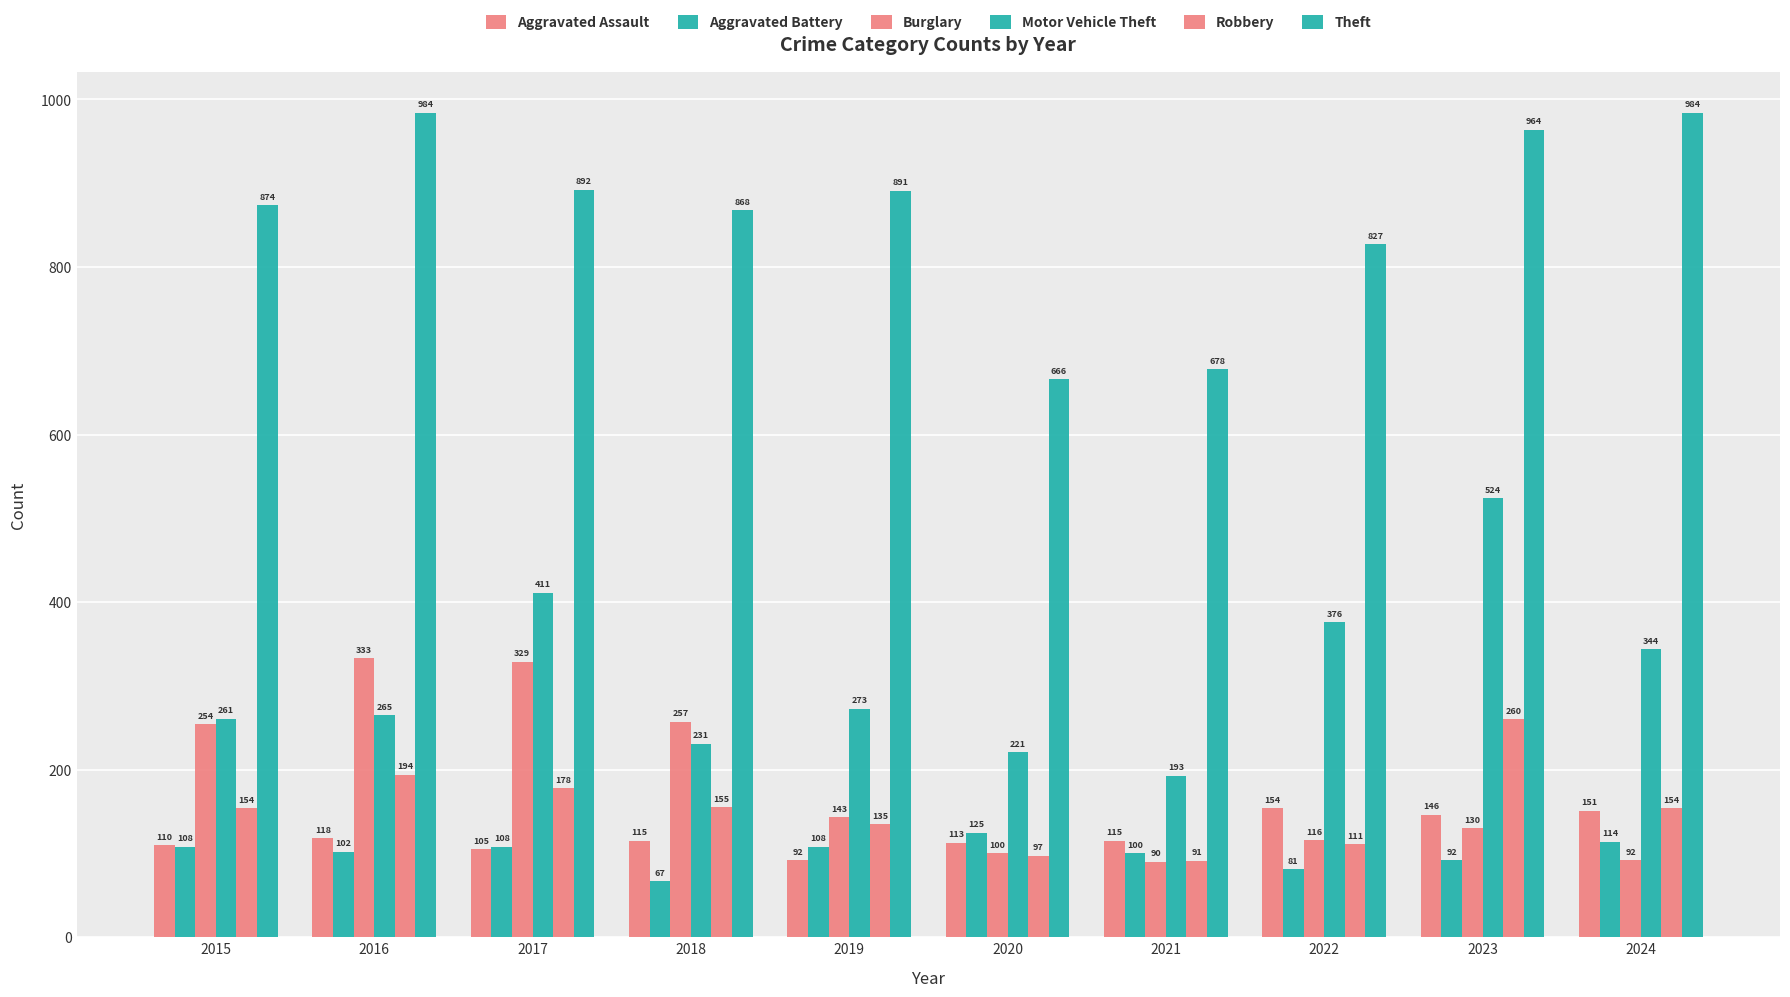

Between 2021 and 2024, which series saw the biggest shift?

Theft